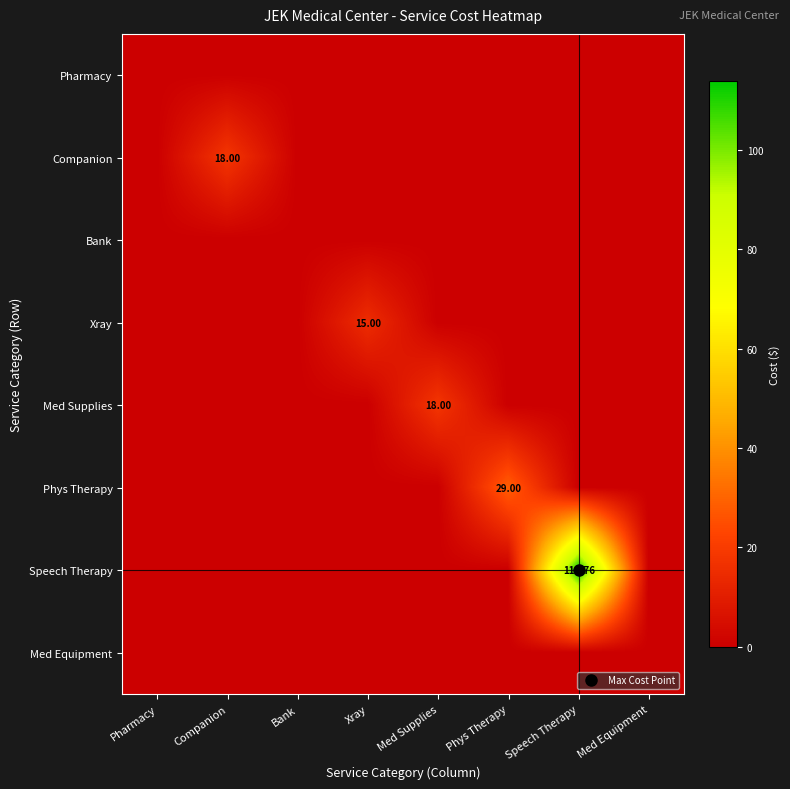

Which has a higher value, Pharmacy or Speech Therapy?

Pharmacy